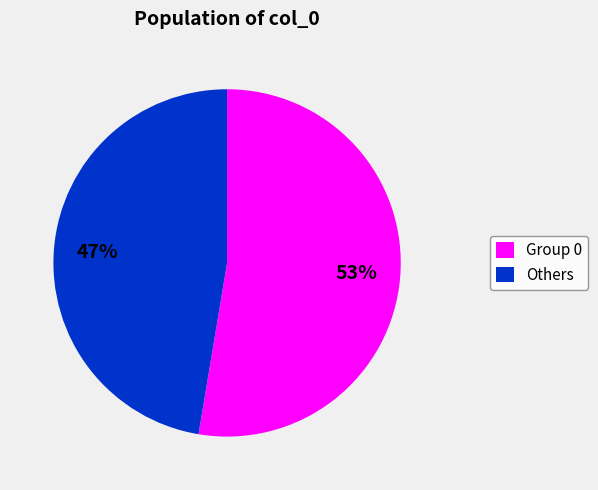

What is the smallest slice in the pie chart?

Others